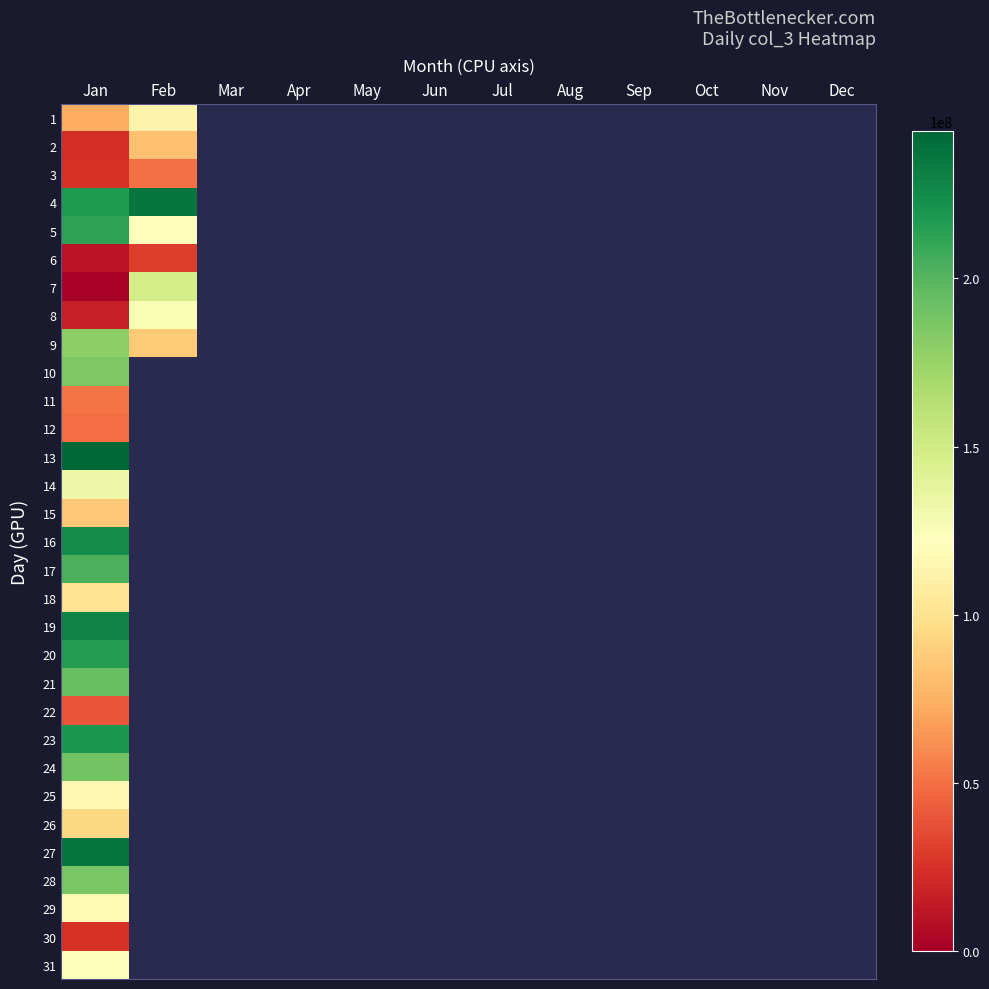

What is the minimum value shown in the chart?

2274400.0